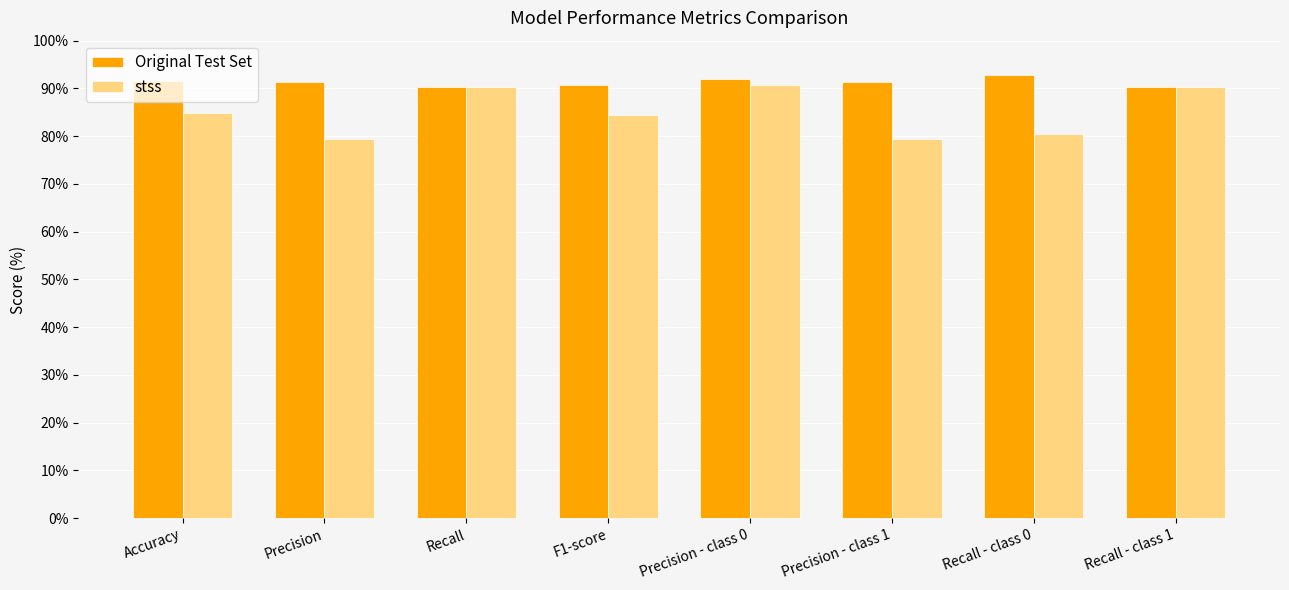

What are all the series names shown in the legend?

Original Test Set, stss